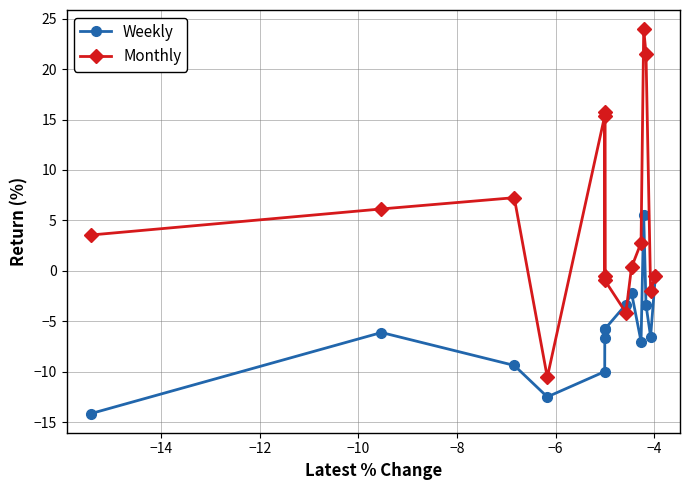

Which series has the largest total across all categories?

Monthly